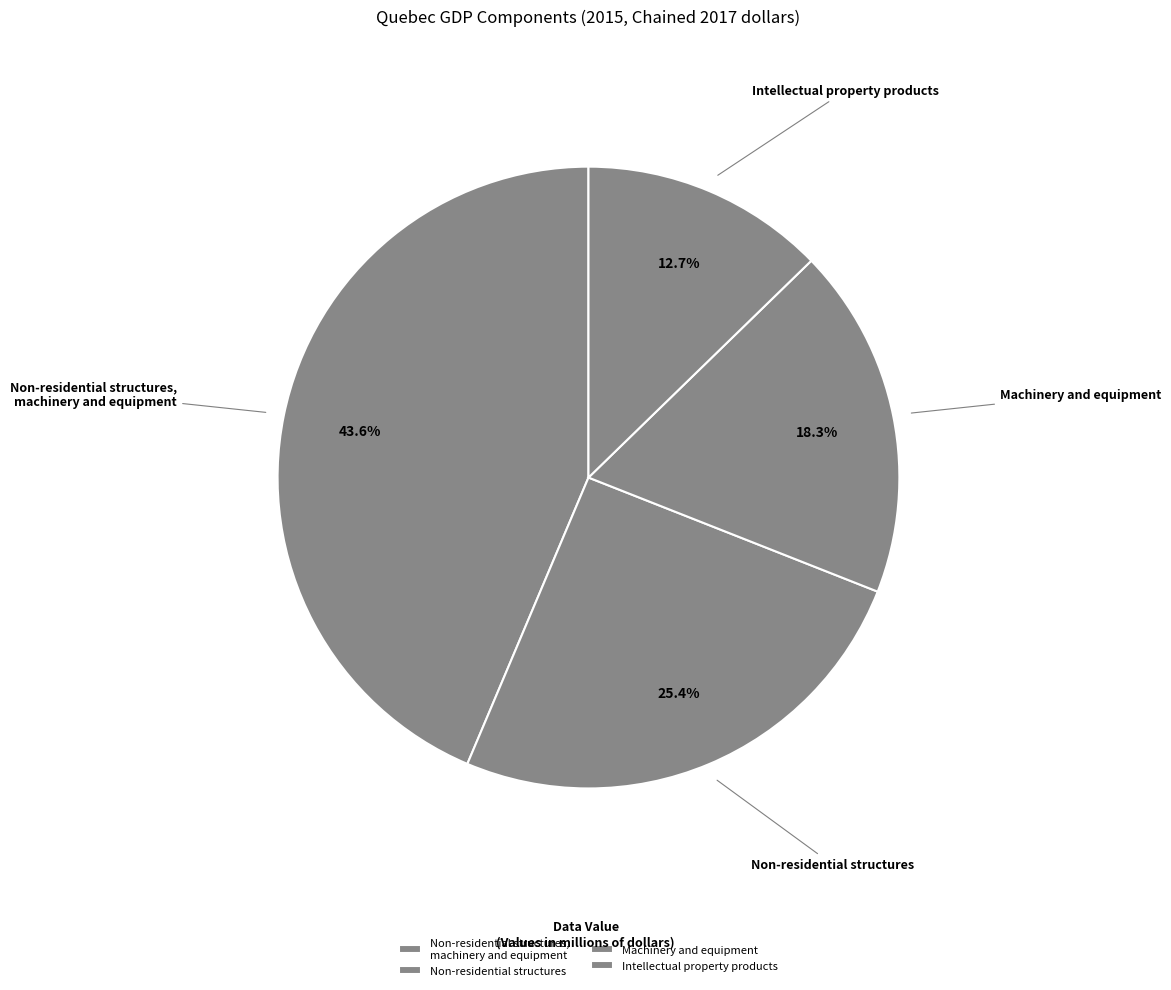

What is the ratio of the value at Non-residential structures, machinery and equipment to the value at Intellectual property products?

3.4